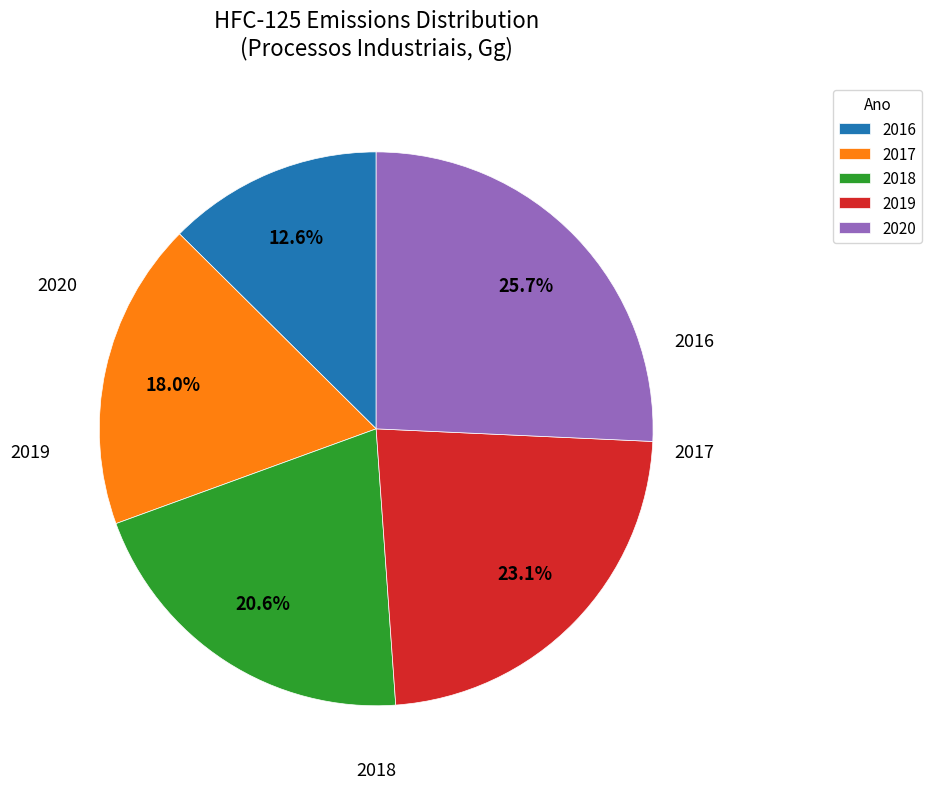

Rank the categories by value from lowest to highest.

2016, 2017, 2018, 2019, 2020